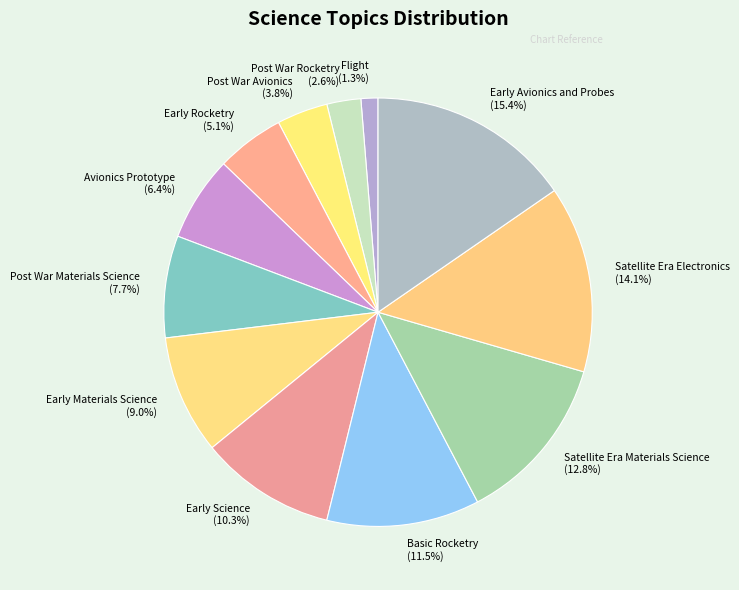

Which has a higher value, Satellite Era Electronics or Early Science?

Satellite Era Electronics